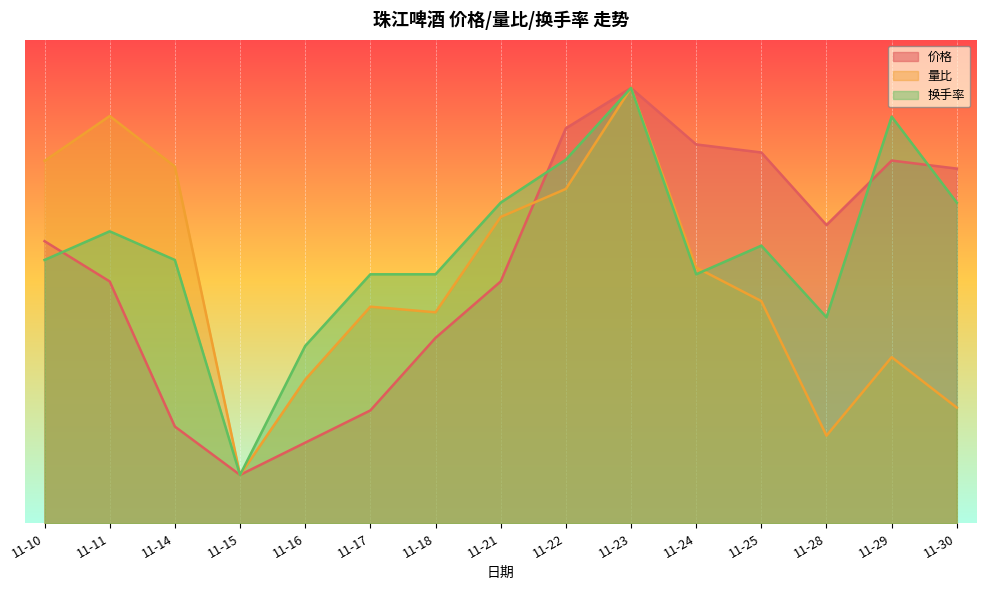

At how many categories does at least one series exceed 6?

11